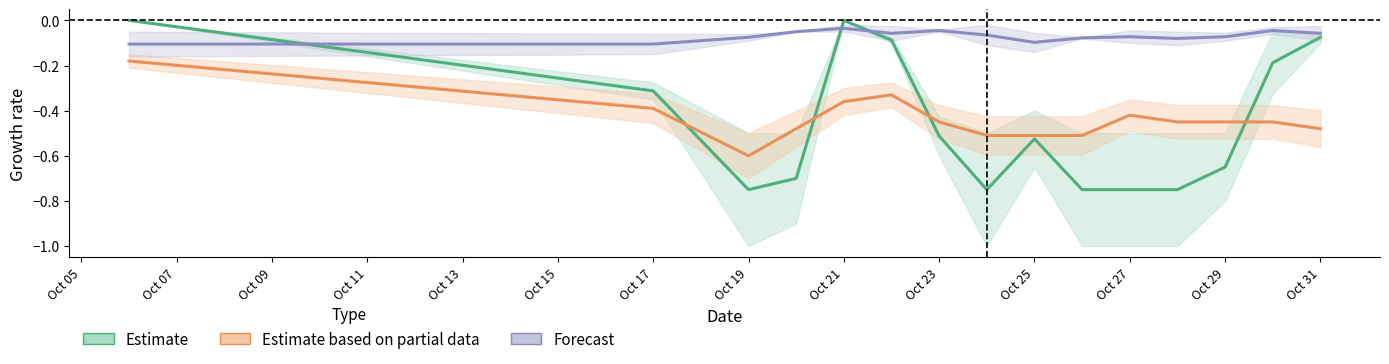

How many lines are shown in the chart?

3